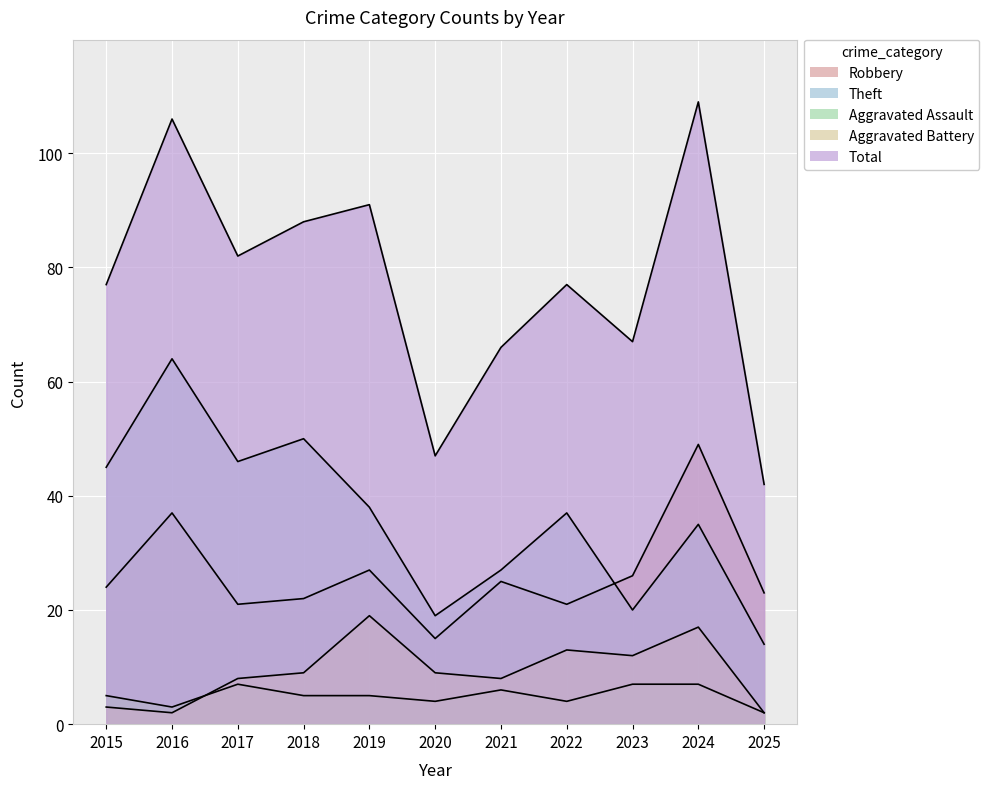

The value of Theft at 2018 is 29. True or false?

False